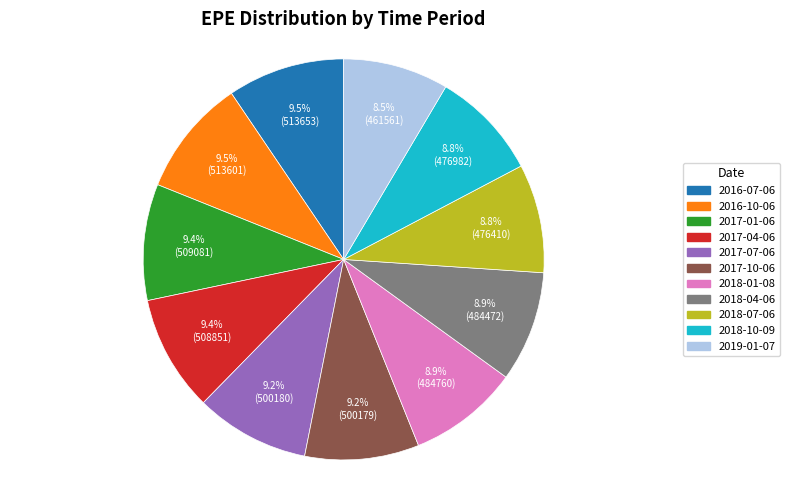

Do 2018-07-06 and 2018-10-09 together represent more than half of the pie?

No